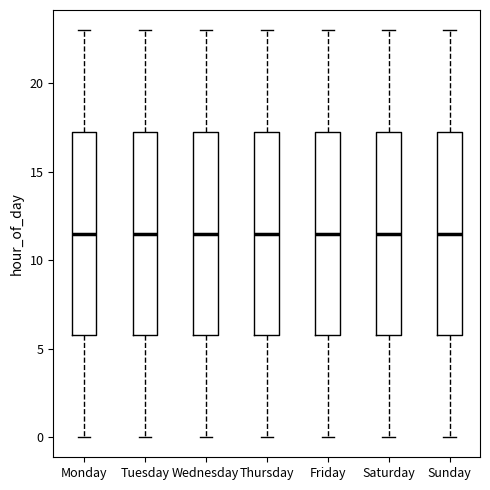

Reading left to right, transcribe this box plot: for each box, give where its median line is, the range the box spans, and where its two whiskers end, as read against the y-axis. The values are not printed on the chart, so give them approximately, as read against the axis.

Monday: median 11.5, box 6.0 to 17.5, whiskers 0.0 to 23.0
Tuesday: median 11.5, box 6.0 to 17.5, whiskers 0.0 to 23.0
Wednesday: median 11.5, box 6.0 to 17.5, whiskers 0.0 to 23.0
Thursday: median 11.5, box 6.0 to 17.5, whiskers 0.0 to 23.0
Friday: median 11.5, box 6.0 to 17.5, whiskers 0.0 to 23.0
Saturday: median 11.5, box 6.0 to 17.5, whiskers 0.0 to 23.0
Sunday: median 11.5, box 6.0 to 17.5, whiskers 0.0 to 23.0